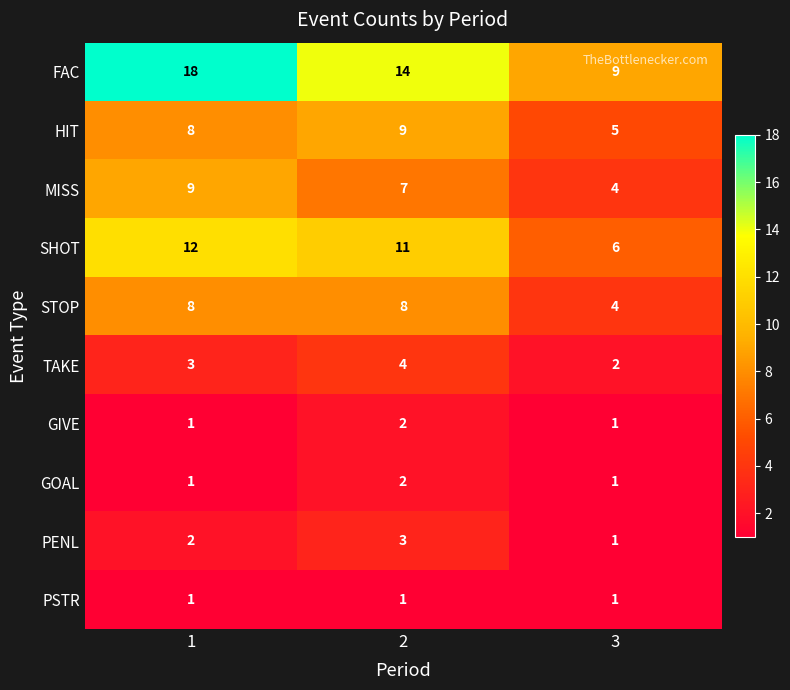

The value of TAKE at 1 is 2. True or false?

False